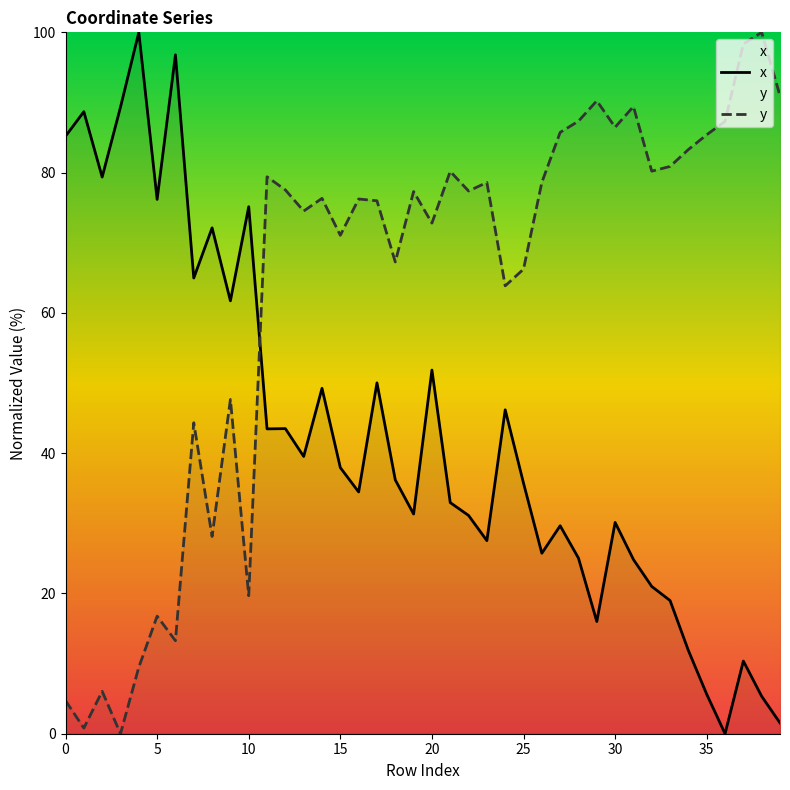

How many data points in y are above 77?

20